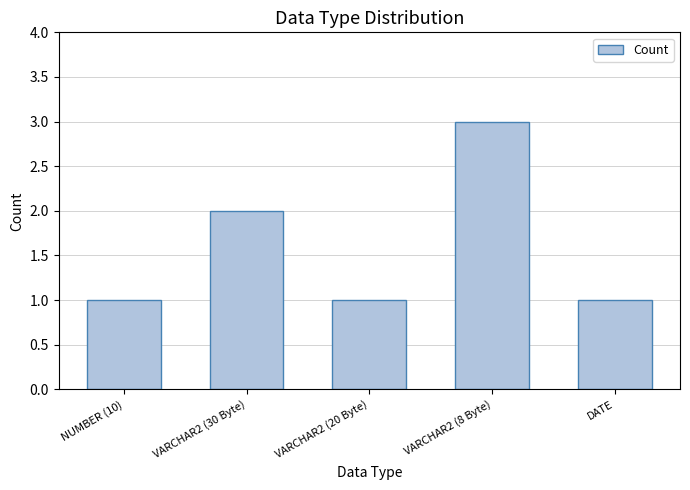

What is the sum of all values?

8